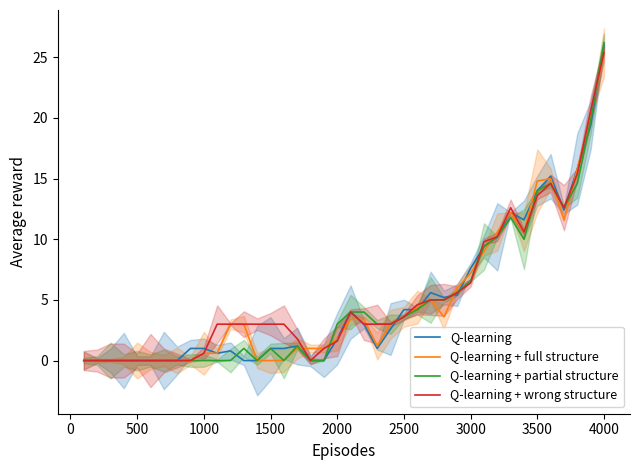

Does the chart display data point markers on the line(s)?

No